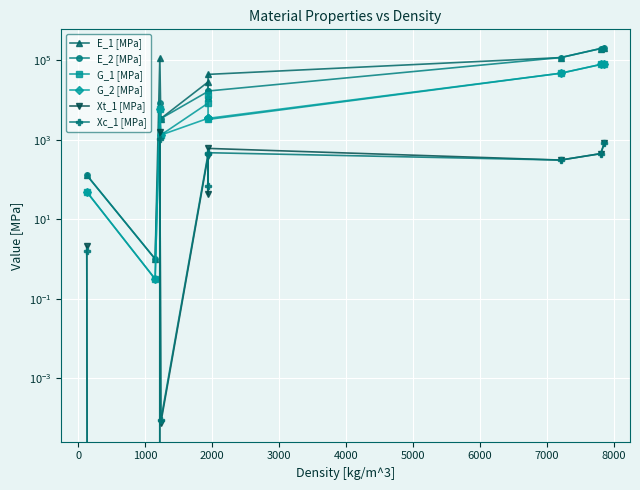

What is the total value across all series at 2000?

9526.0